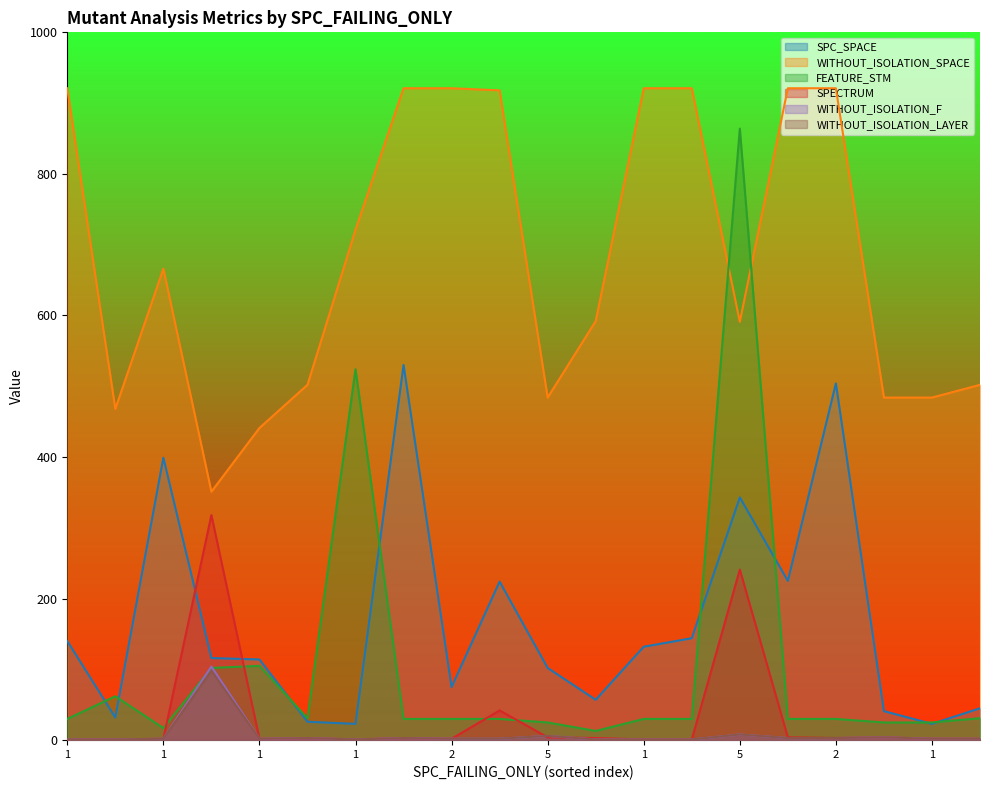

At how many categories does at least one series exceed 76?

20